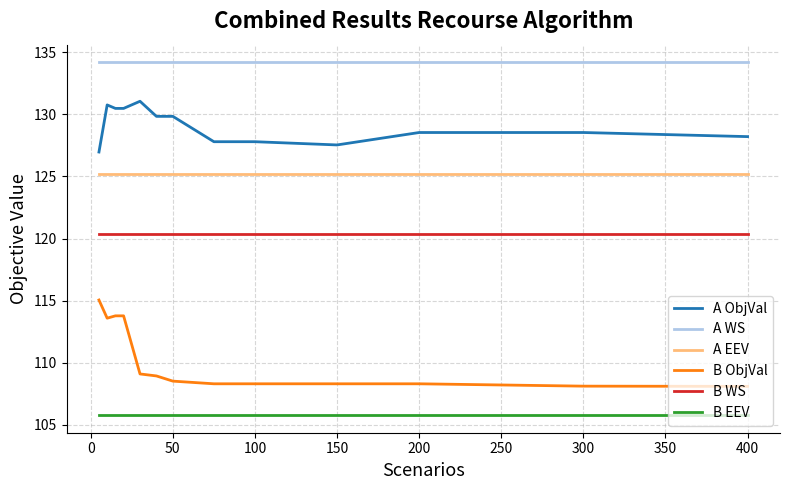

What is the minimum value for A ObjVal?

127.0